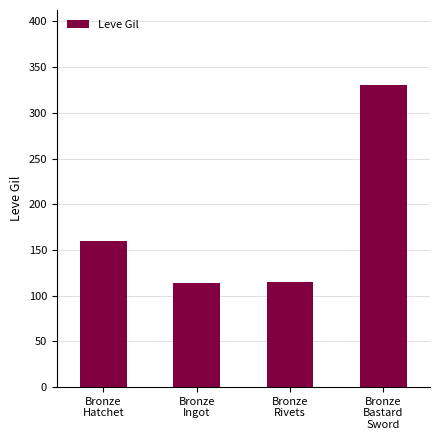

How many data points are less than 160?

2